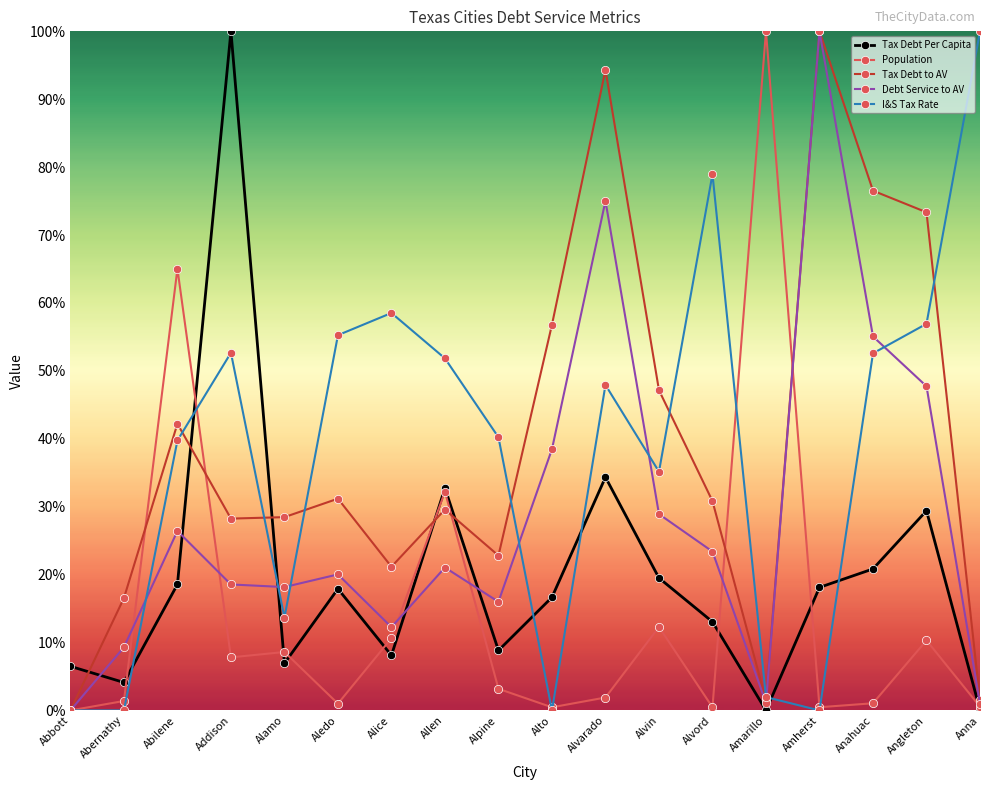

What are all the series names shown in the legend?

Tax Debt Per Capita, Population, Tax Debt to AV, Debt Service to AV, I&S Tax Rate